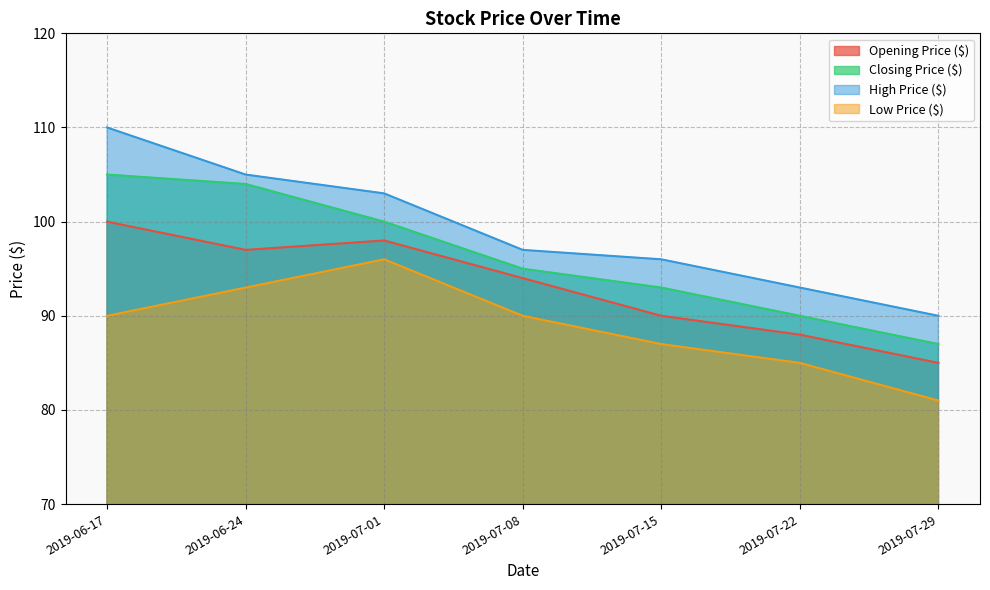

Count the number of data series in this chart.

4